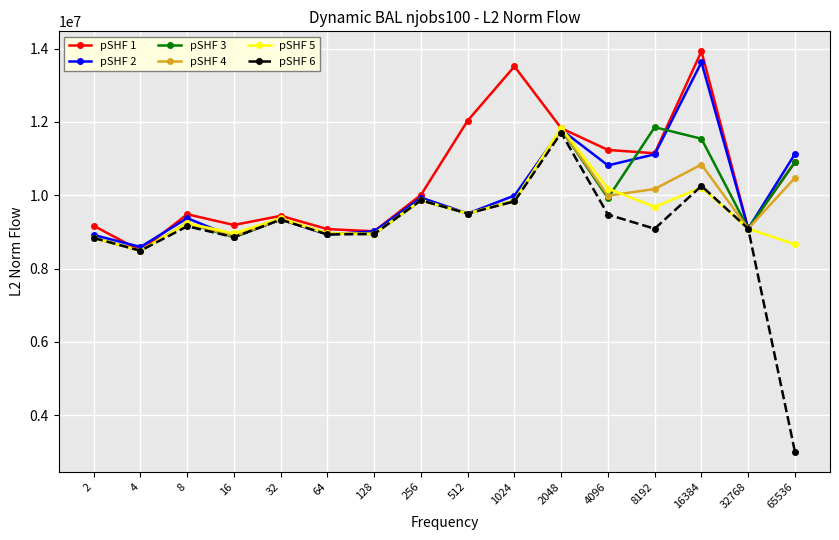

In pSHF 4, how many points are lower than both neighbors (excluding endpoints)?

6